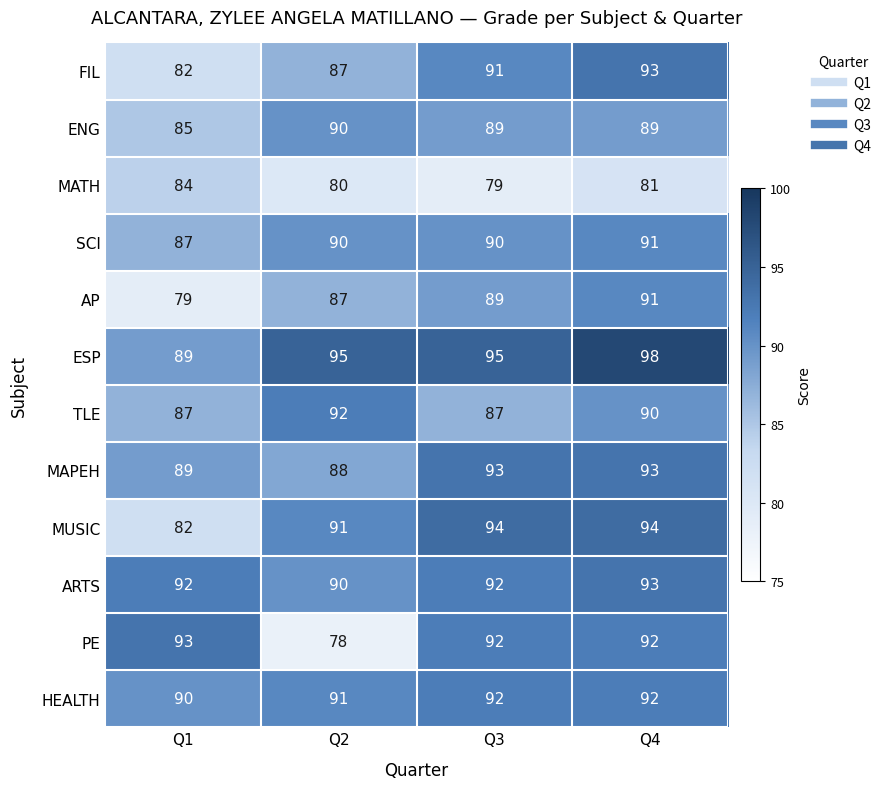

Is it true that MATH equals 144 at Q2?

False